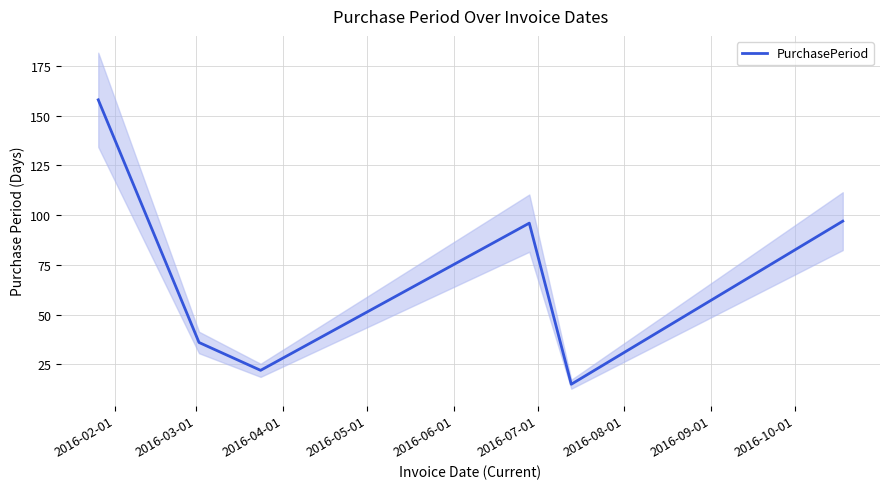

What is the maximum value for PurchasePeriod?

158